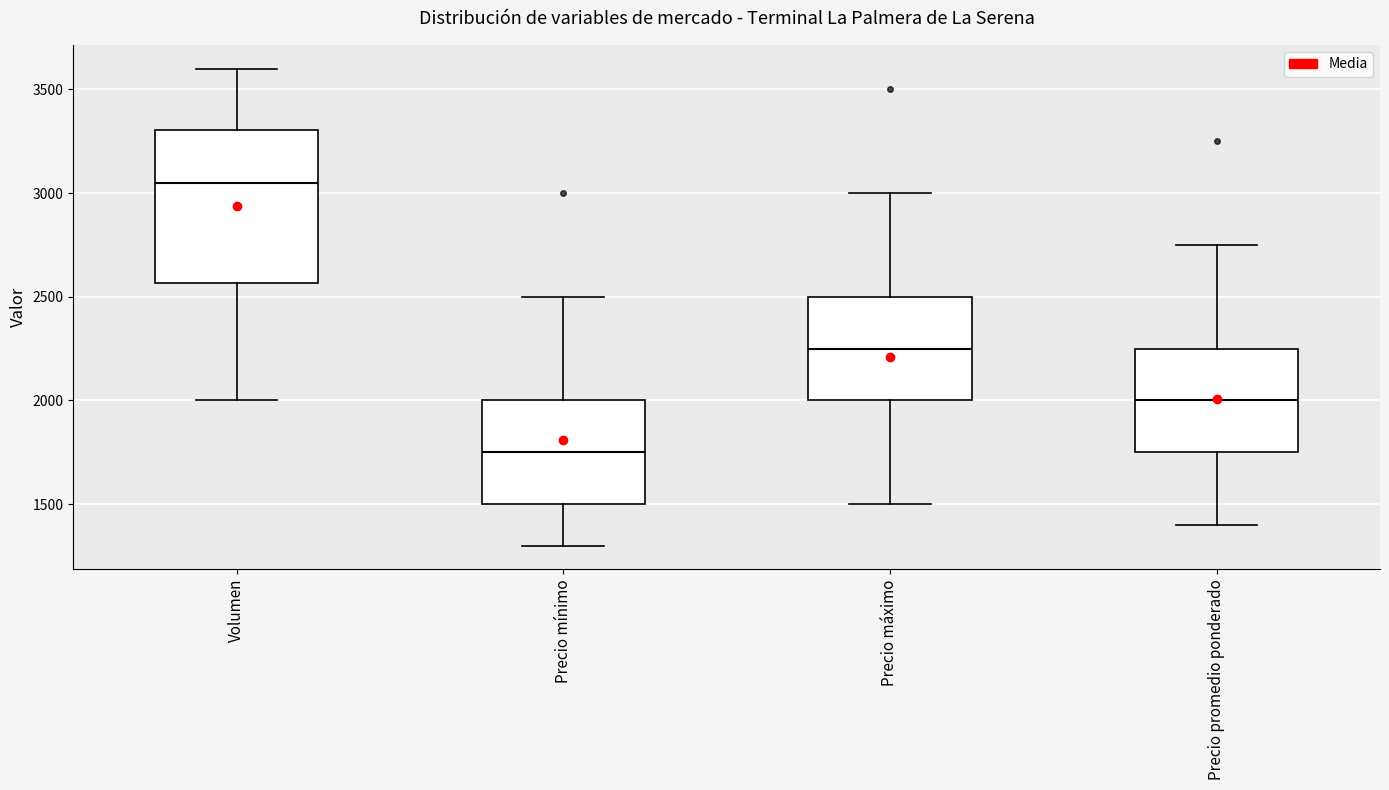

Which box is the tallest, from its lower edge to its upper edge?

Volumen